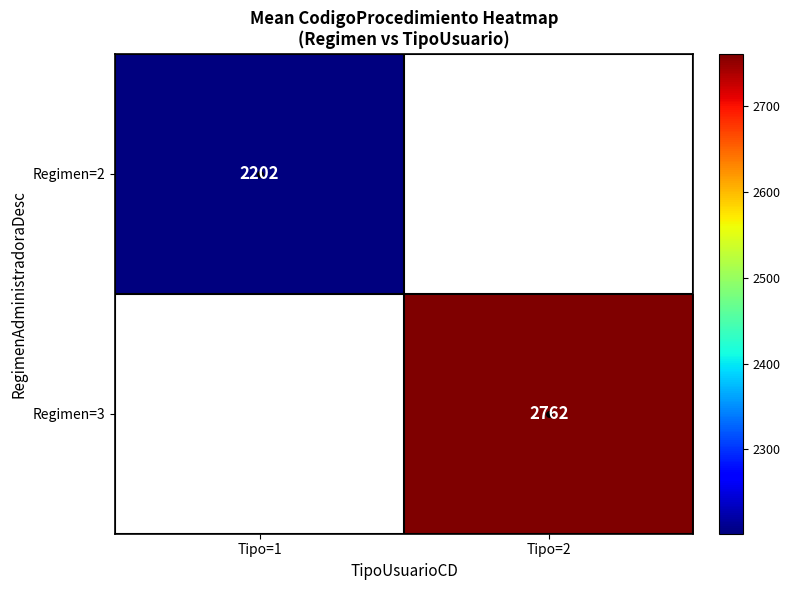

At which label does Regimen=3 reach its minimum?

Tipo=1